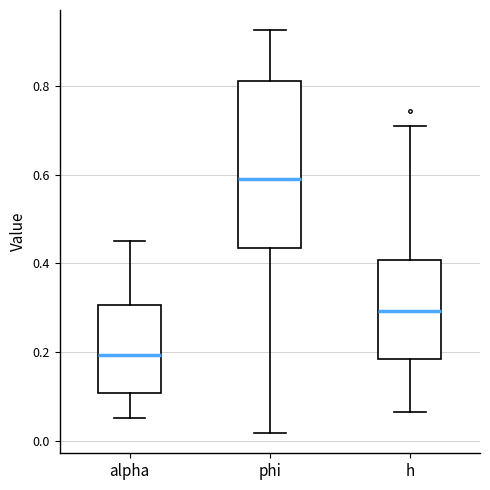

Where does the lower whisker of the box for alpha end on the y-axis? The values are not printed on the chart, so give them approximately, as read against the axis.

0.06